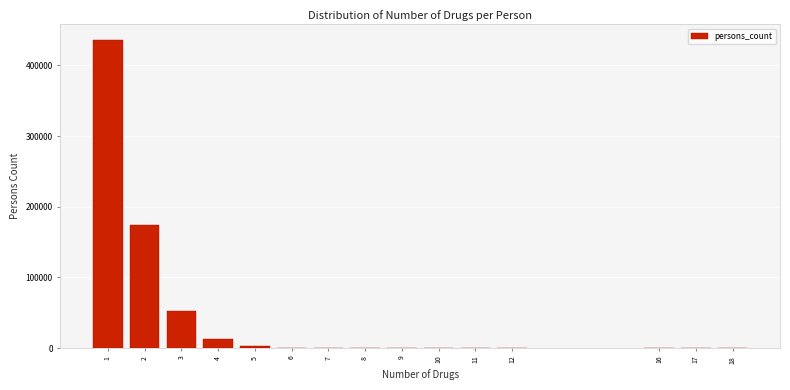

What is the sum of all values?

680052